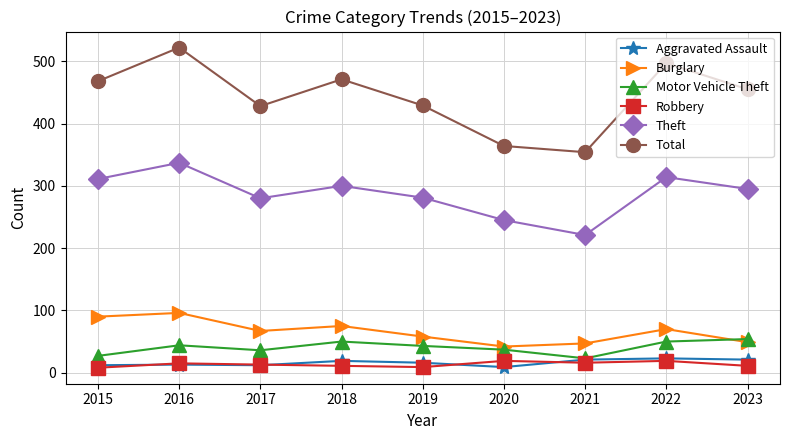

True or false: Burglary and Theft cross at least once.

False